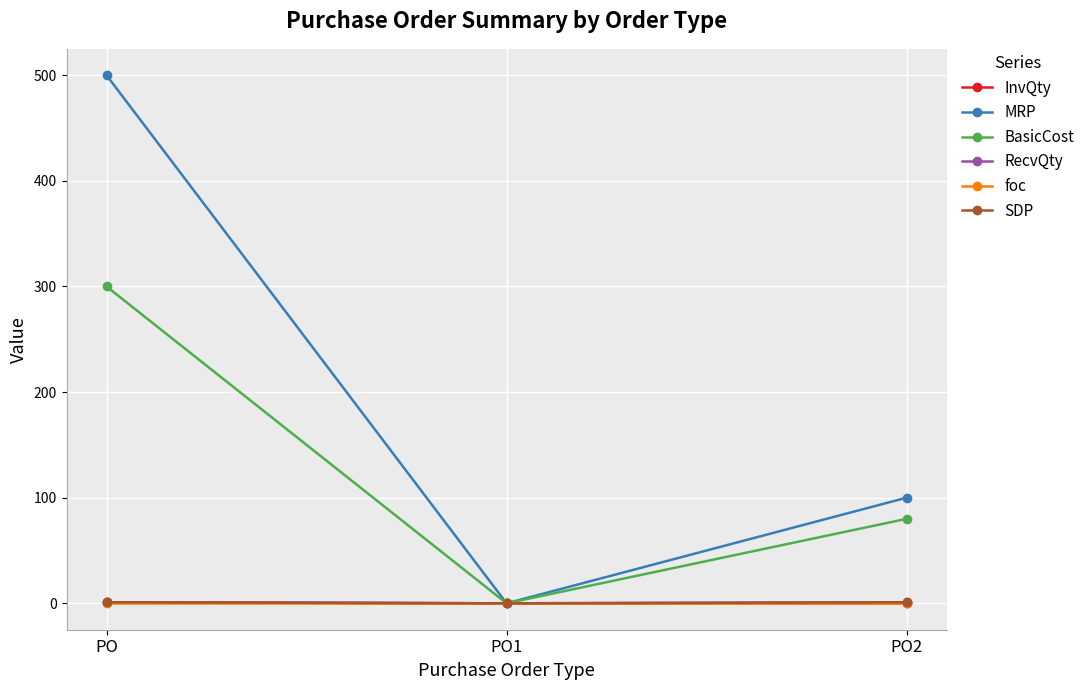

What is the sum of the BasicCost values at PO2 and PO1?

80